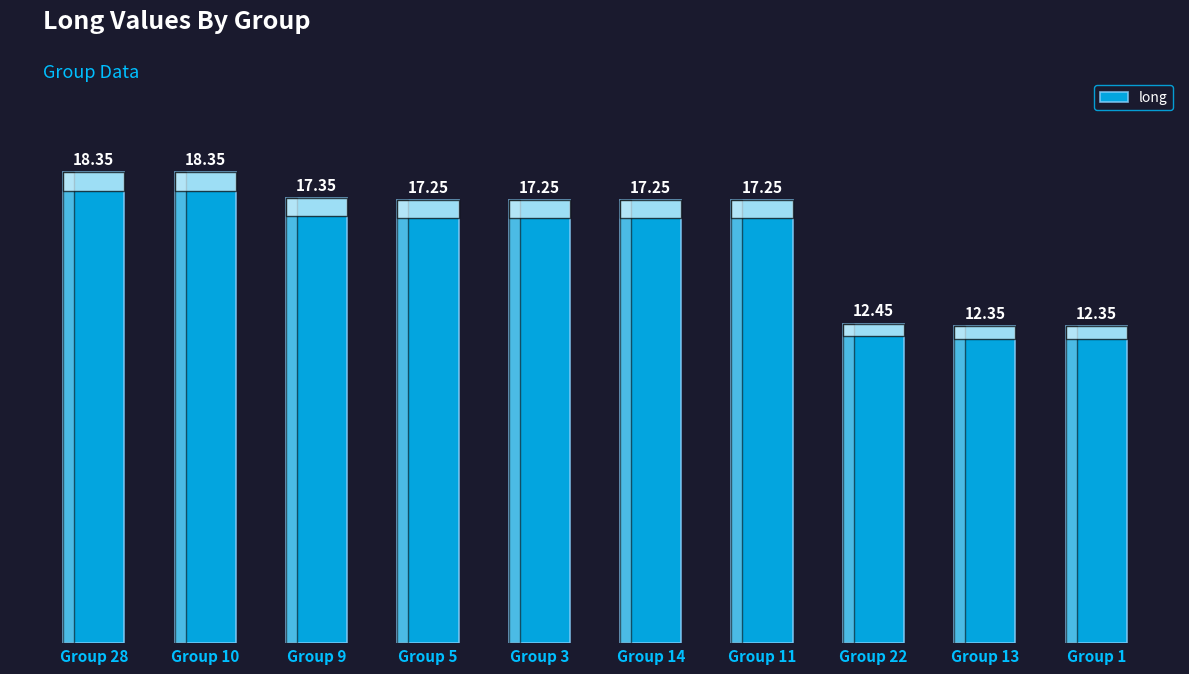

Between Group 13 and Group 3, which is larger?

Group 3